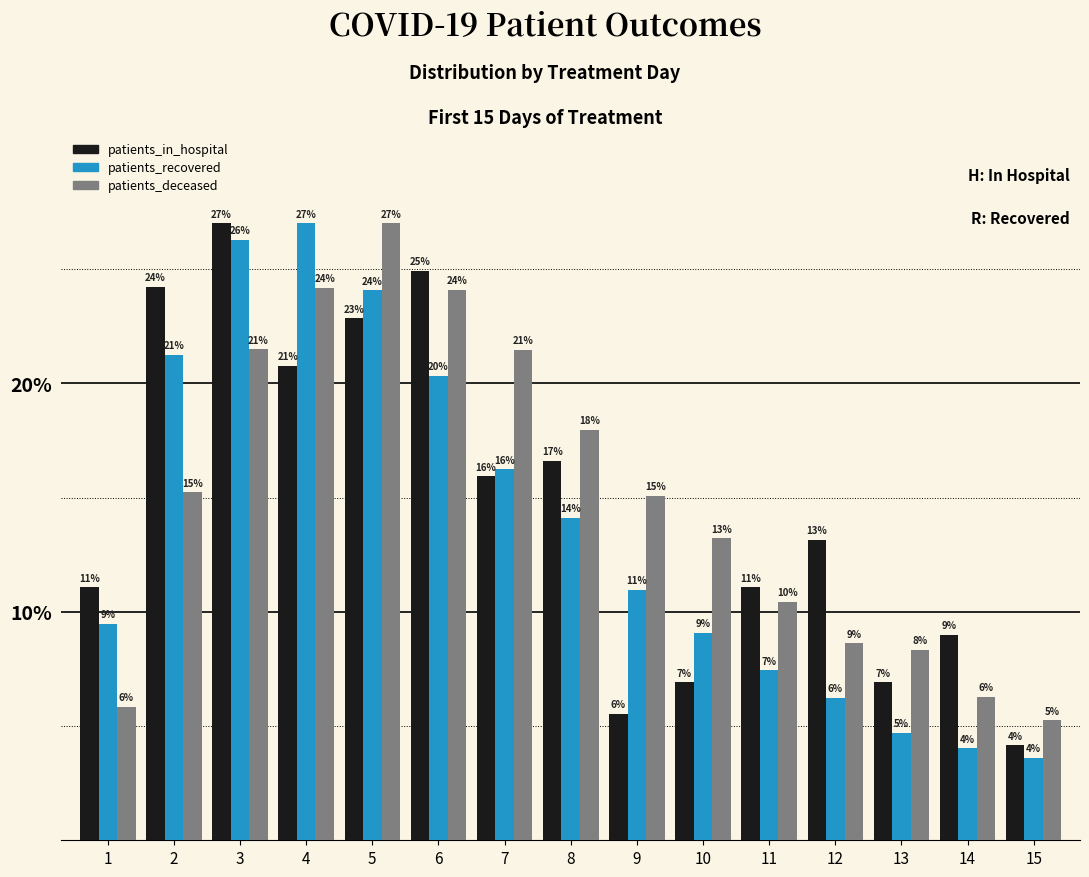

What is the difference between the maximum and minimum values in the patients_recovered series?

23.4